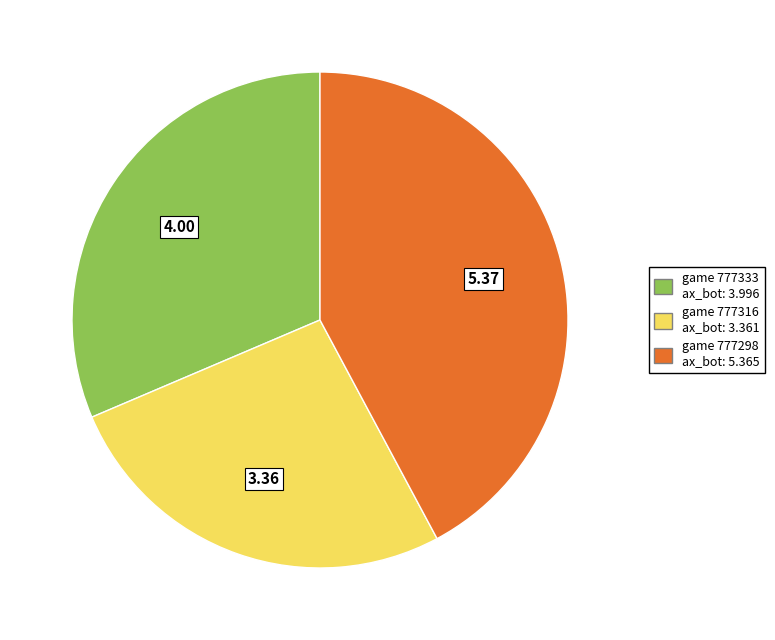

Is there a majority slice in this chart?

No